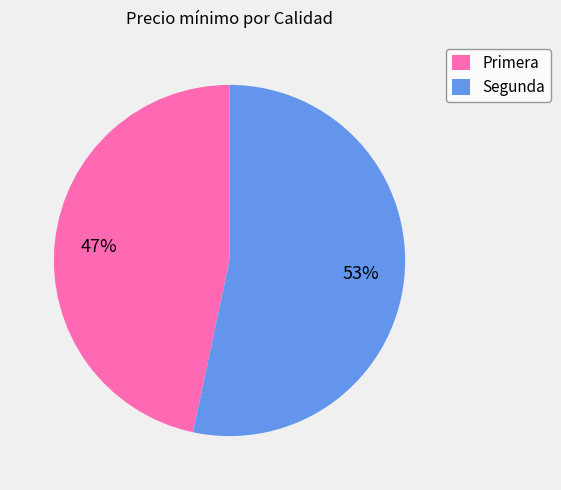

The Segunda slice represents 53% of the pie. True or false?

True